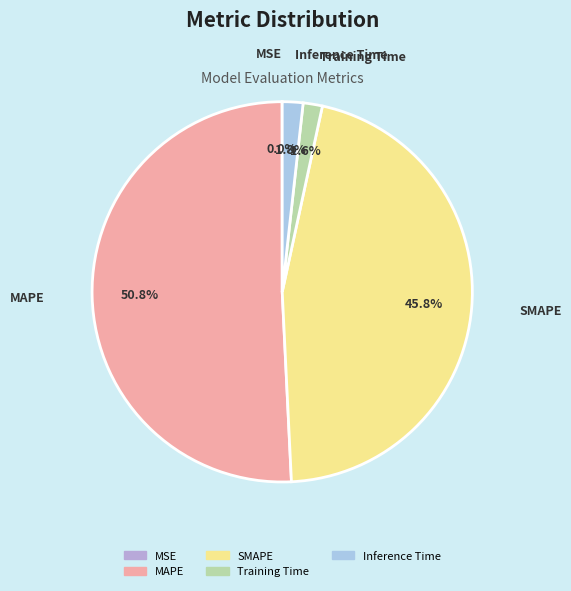

Which has a higher value, SMAPE or Inference Time?

SMAPE